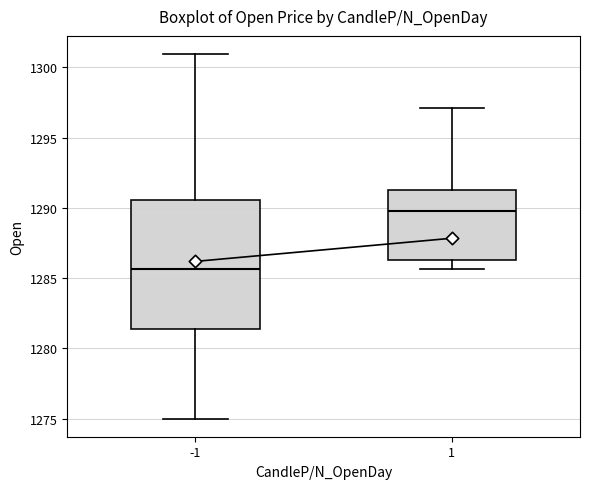

Reading left to right, transcribe this box plot: for each box, give where its median line is, the range the box spans, and where its two whiskers end, as read against the y-axis. The values are not printed on the chart, so give them approximately, as read against the axis.

-1: median 1285.5, box 1281.5 to 1290.5, whiskers 1275.0 to 1301.0
1: median 1290.0, box 1286.5 to 1291.5, whiskers 1285.5 to 1297.0